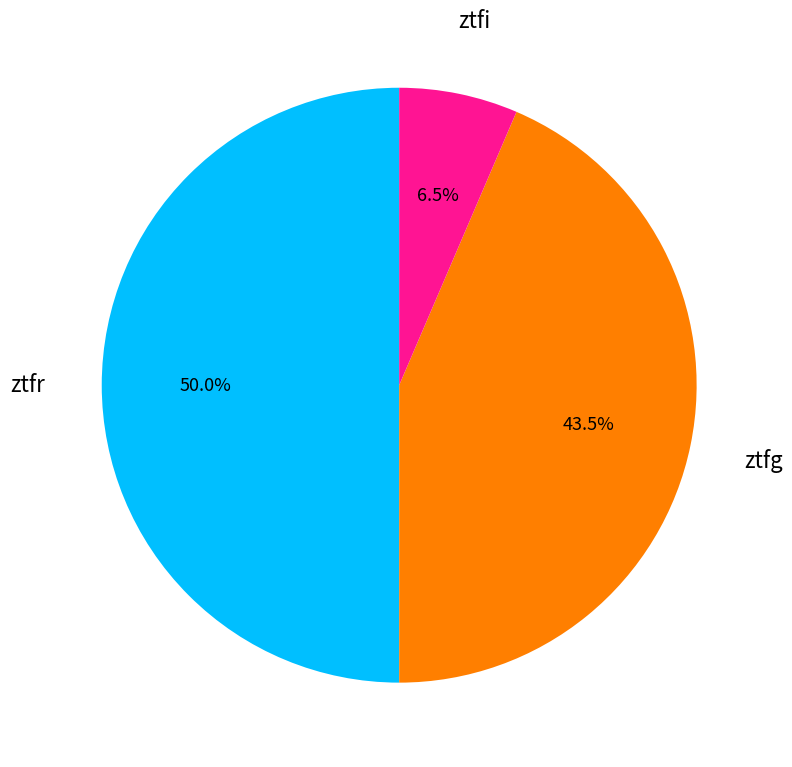

To the nearest percent, what is the difference between the largest and smallest slice percentages?

44%